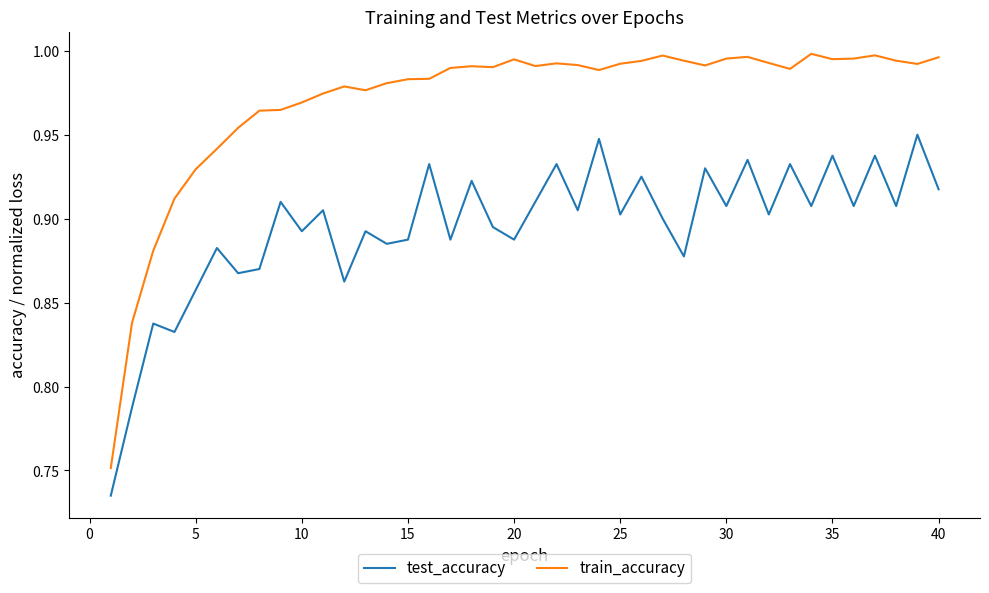

Which series has the widest spread of values?

train_accuracy